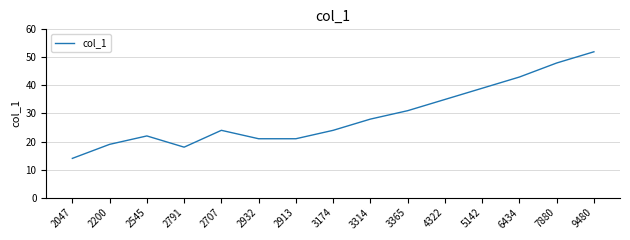

True or false: the data shows 35 at 4322.

True